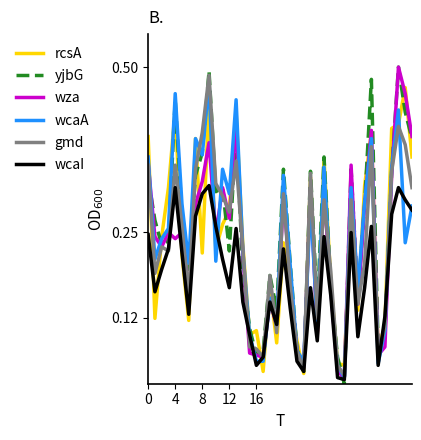

Is this an area chart (filled region under the line)?

No